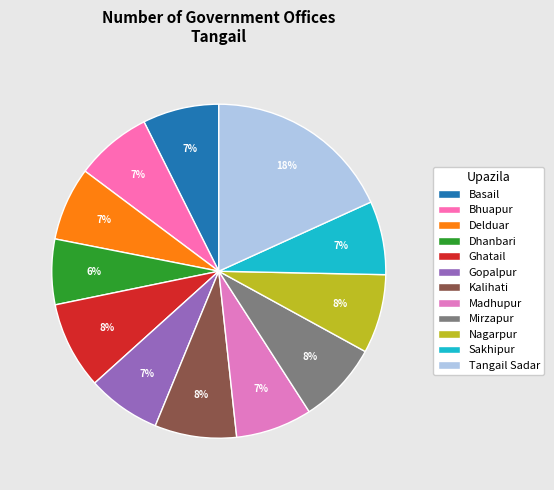

How many segments does this pie chart have?

12